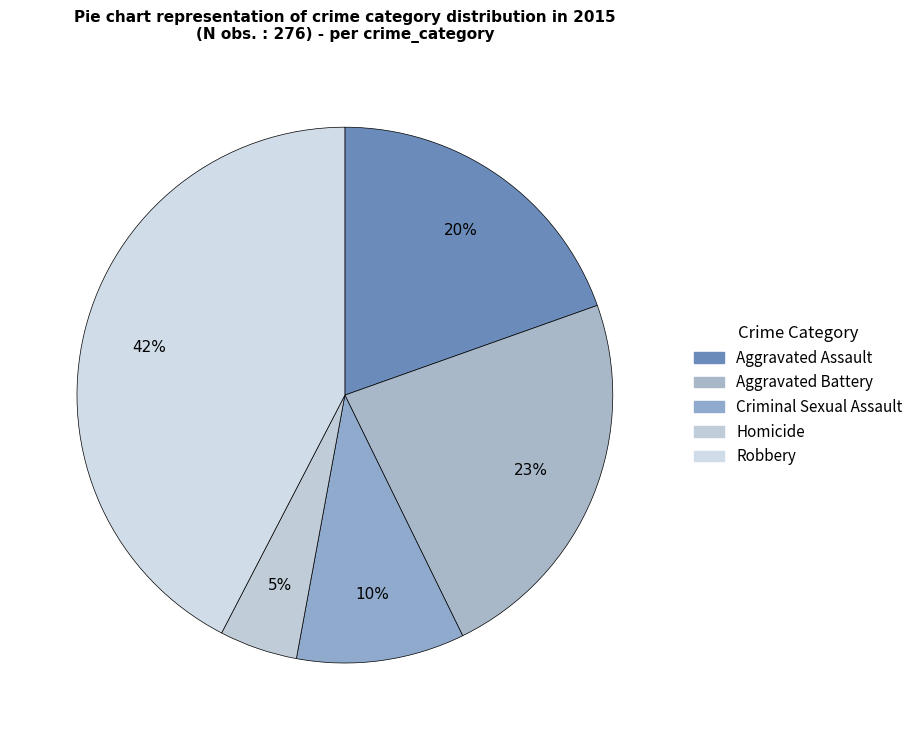

What is the smallest slice in the pie chart?

Homicide